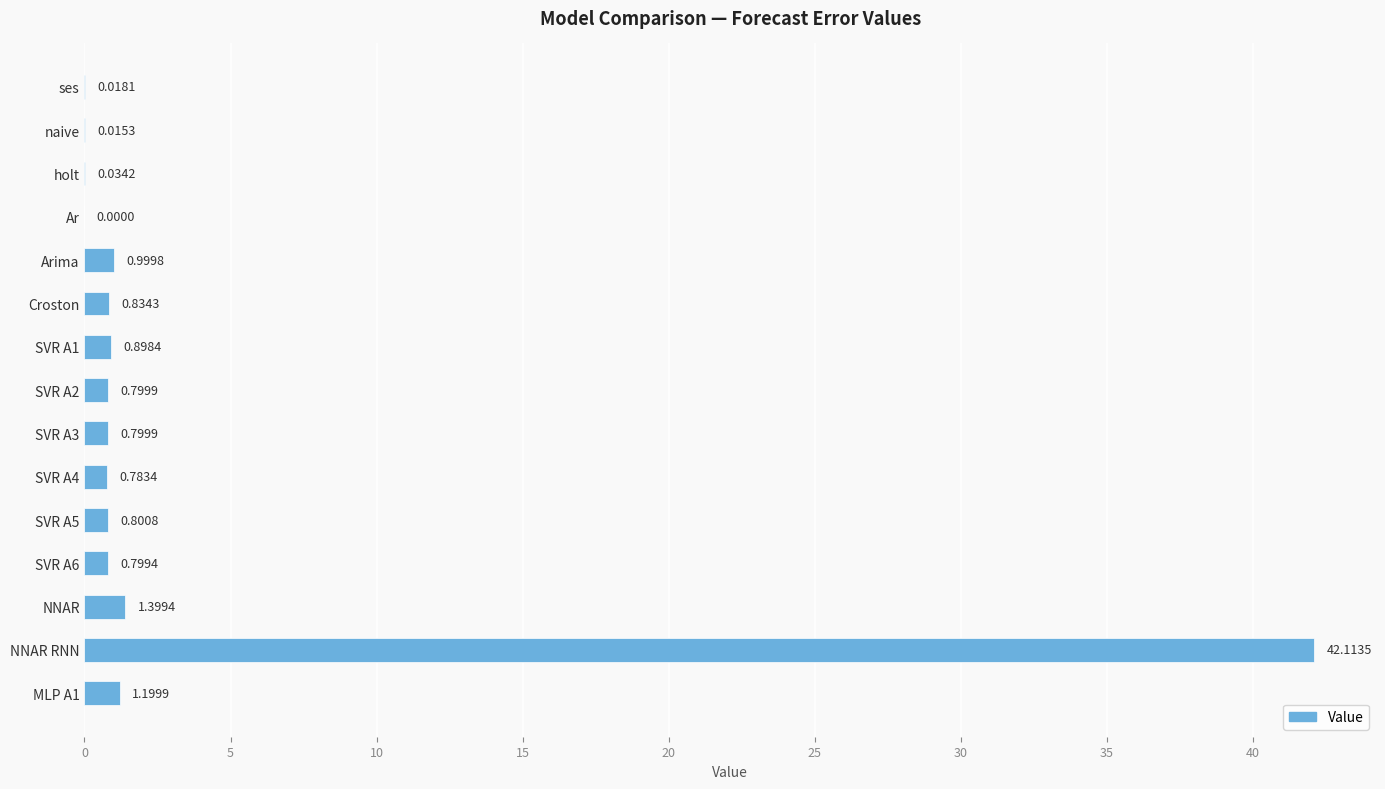

How many values are above zero?

14